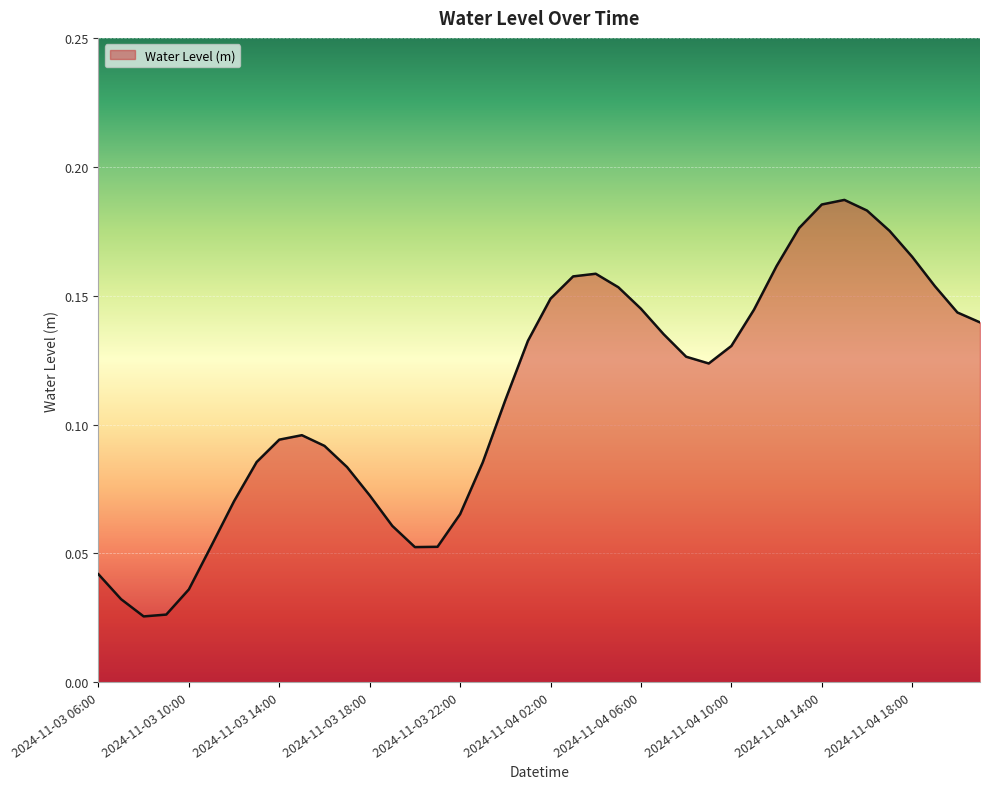

Does the chart display data point markers on the line(s)?

No